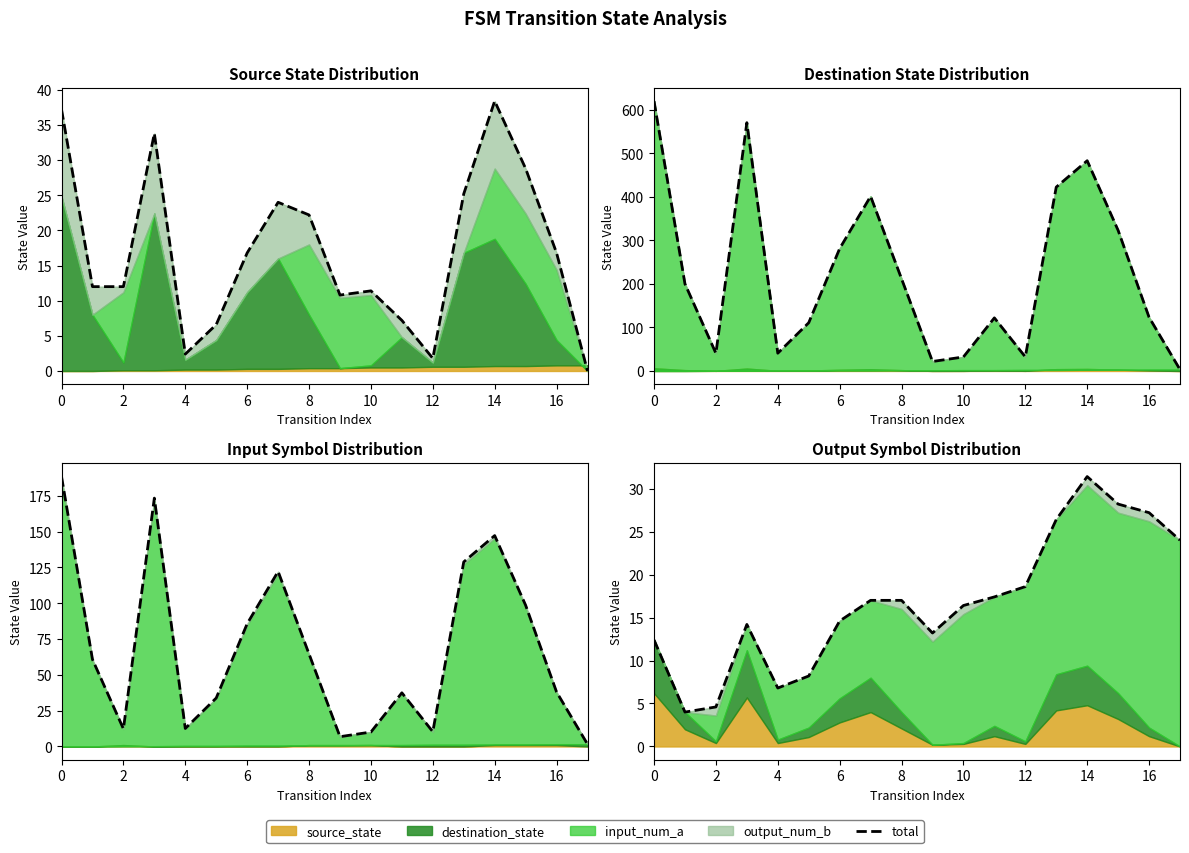

True or false: there are more than 0 points higher than both neighbors.

True